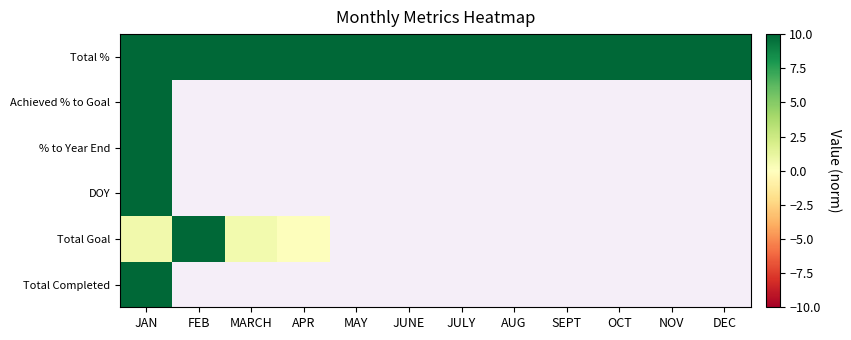

Is it true that Achieved % to Goal equals 0.0 at APR?

True